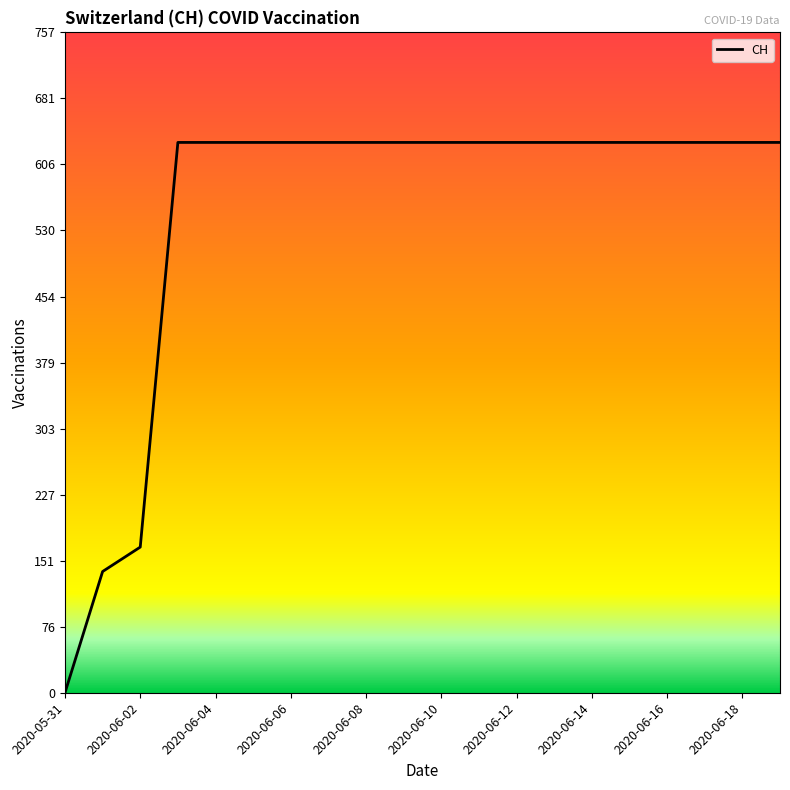

What is the difference between the maximum and minimum values?

631